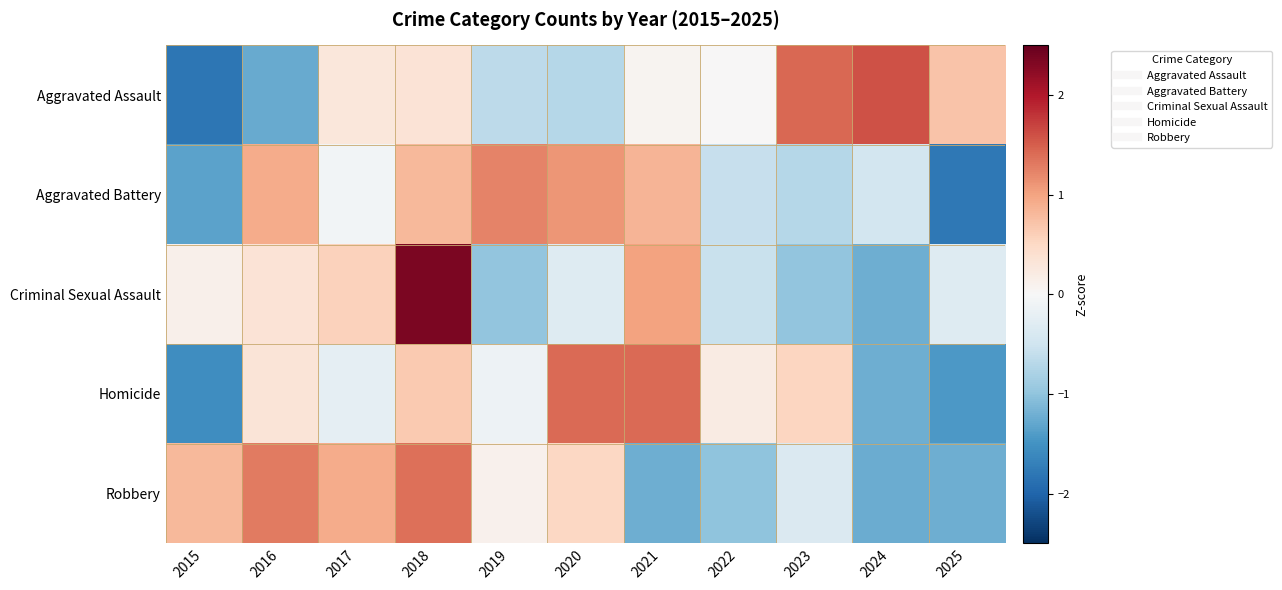

Count the number of categories in the chart.

11